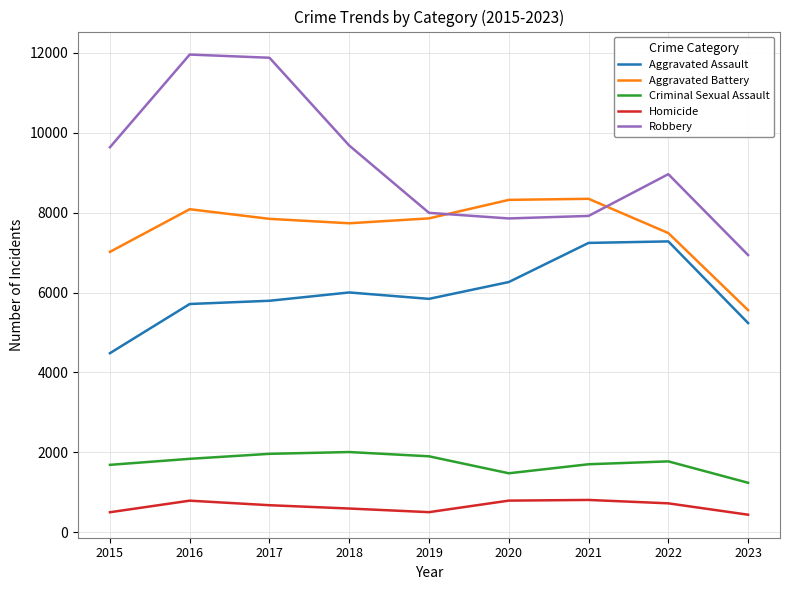

At how many categories does at least one series exceed 6702?

9